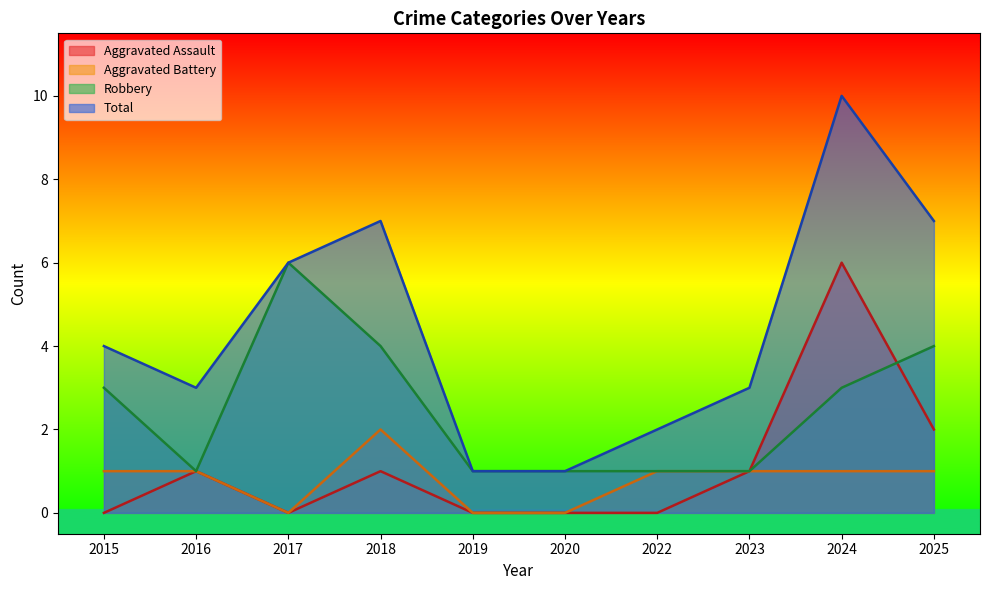

How many lines are shown in the chart?

4